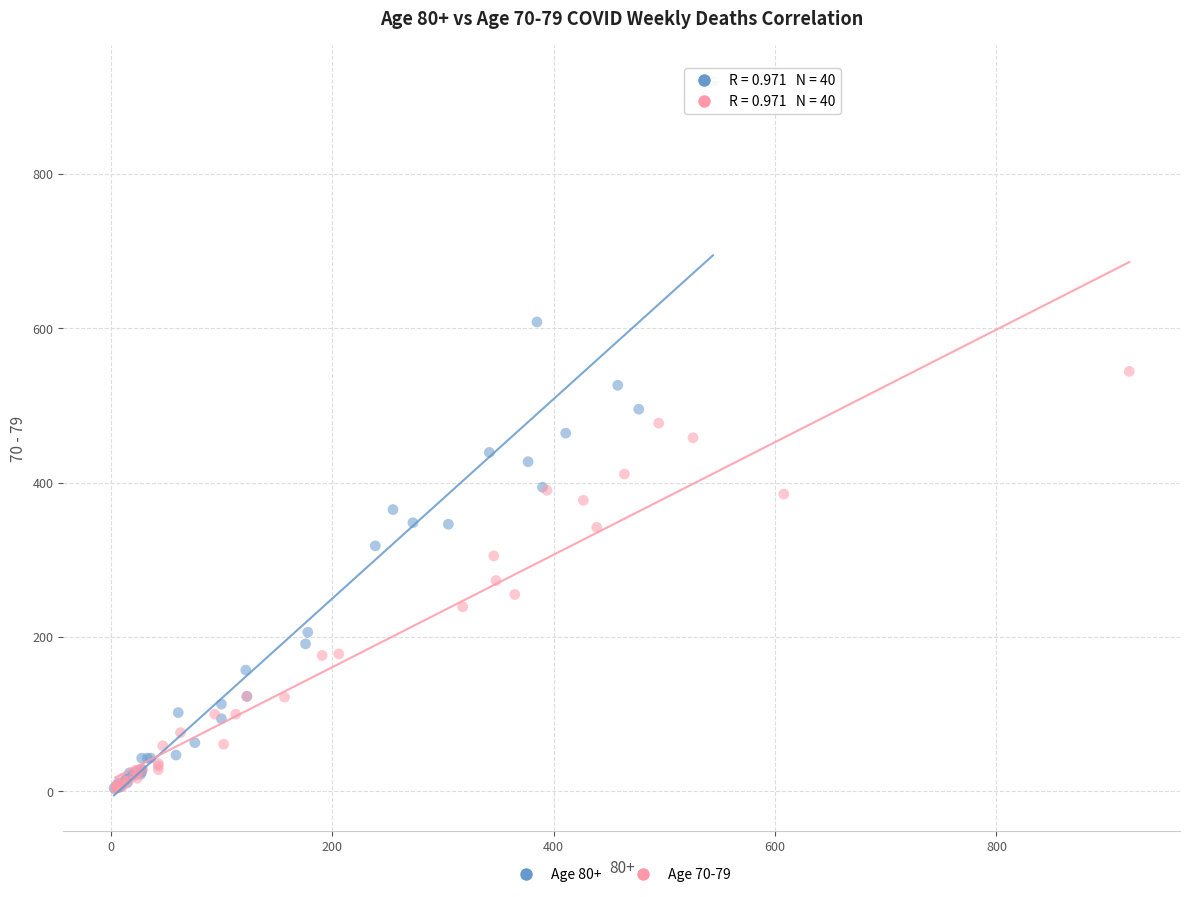

Which series contains the highest Y value?

Age 80+